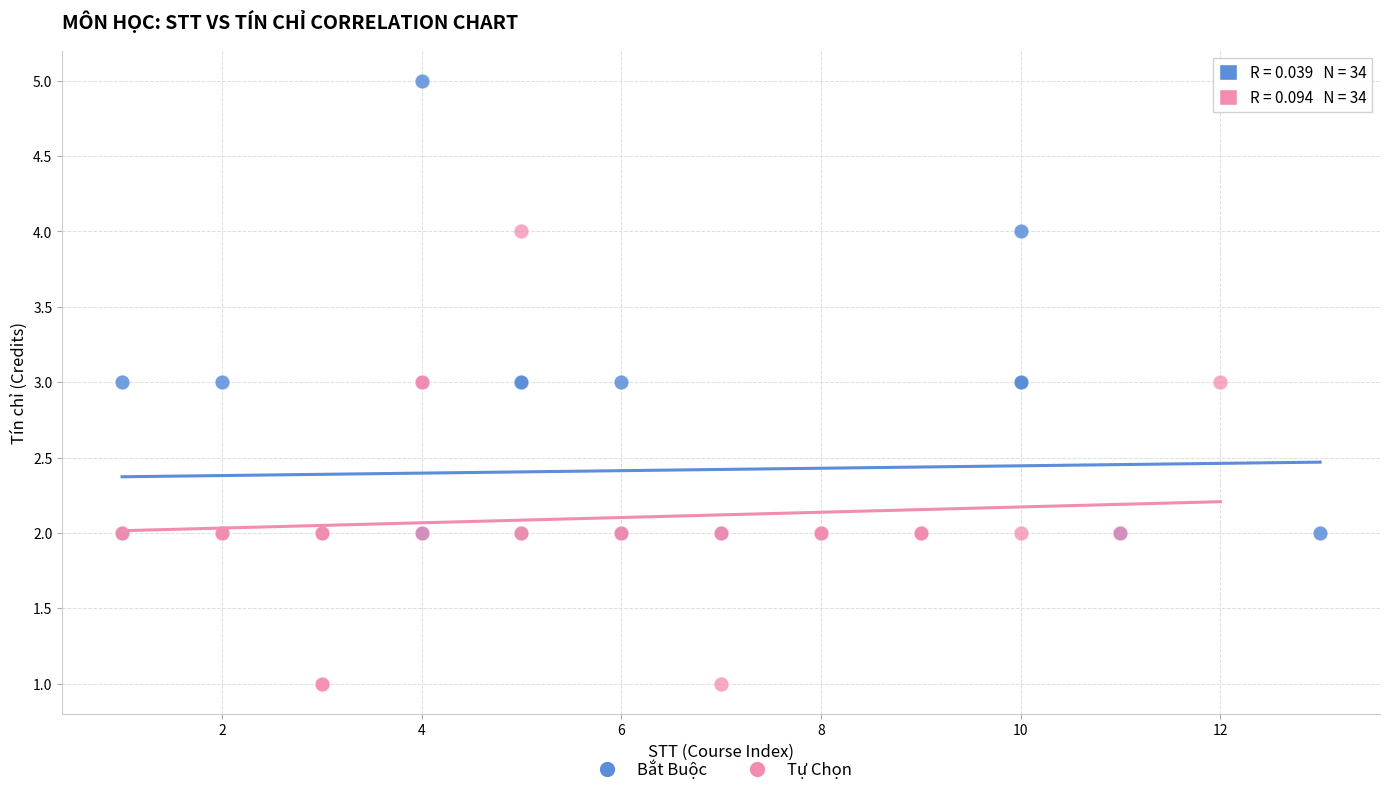

Which series reaches the maximum Y coordinate?

Bắt Buộc